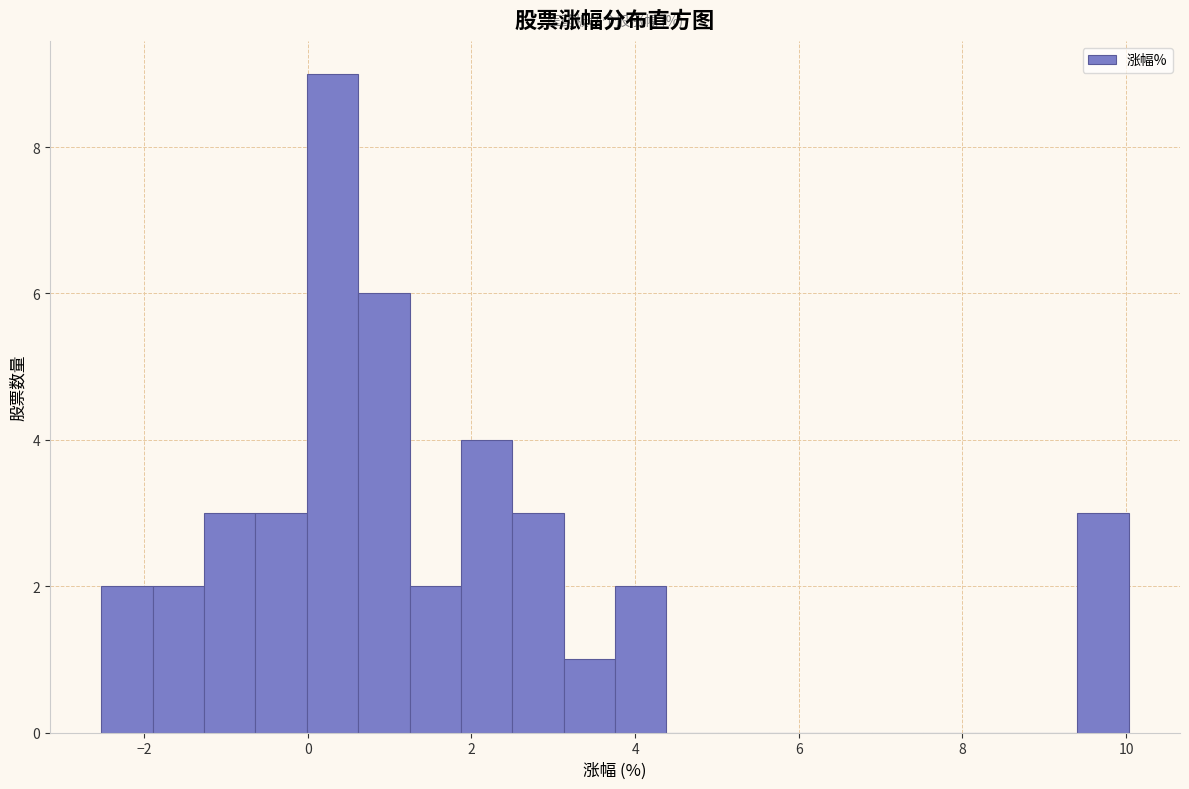

Read against the x-axis, roughly where is the centre of the tallest bar?

0.4